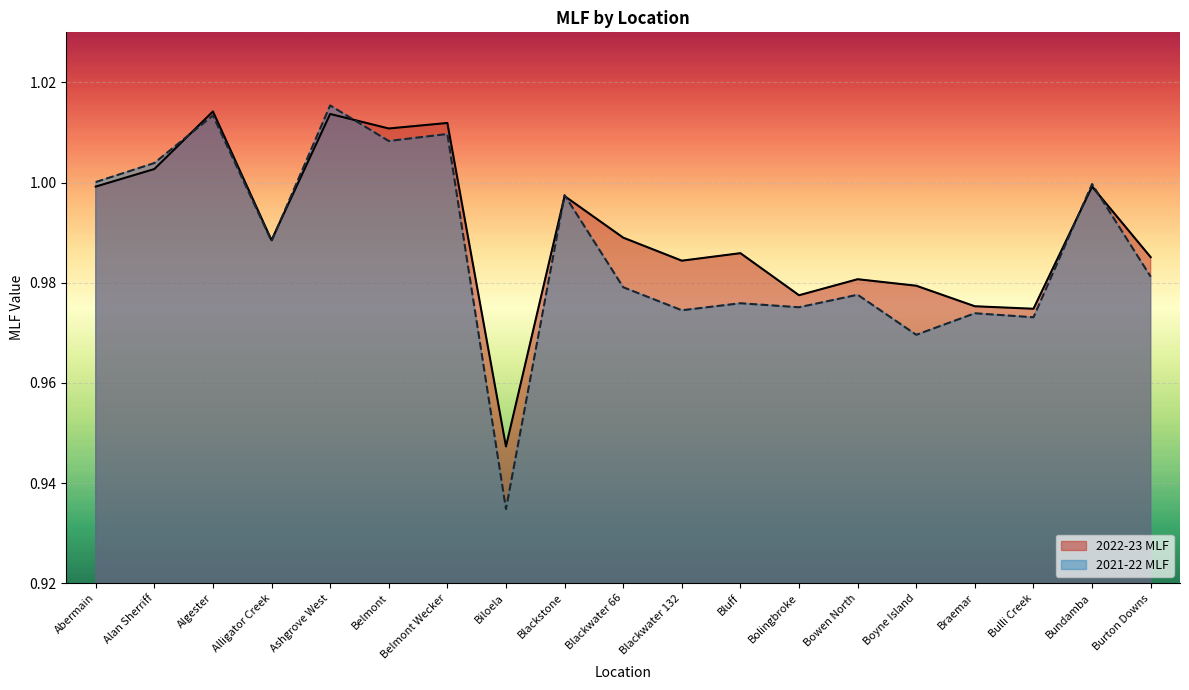

Is it true that 2021-22 MLF equals 1.0 at Alan Sherriff?

True